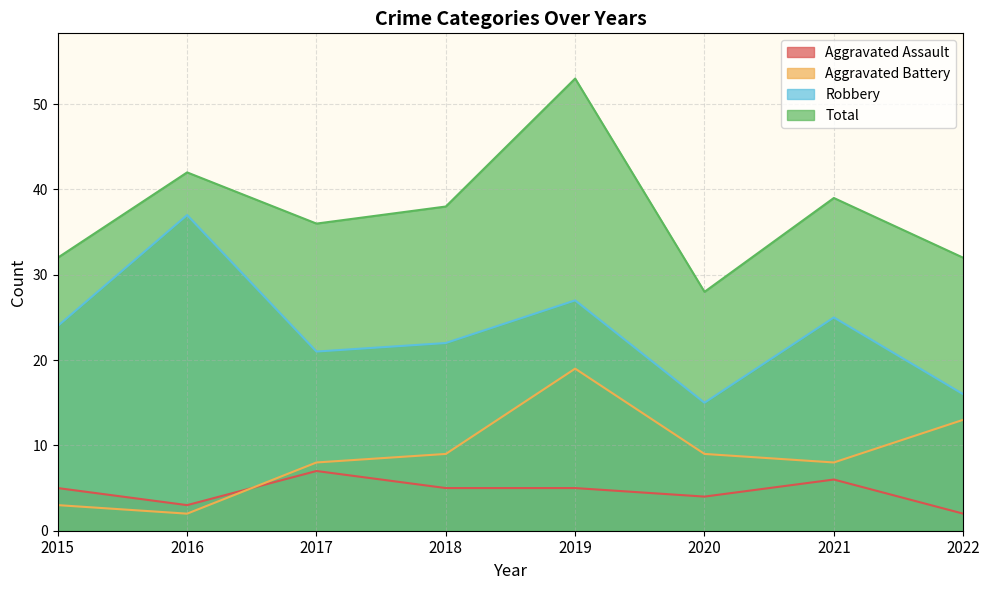

True or false: Robbery and Total cross at least once.

False